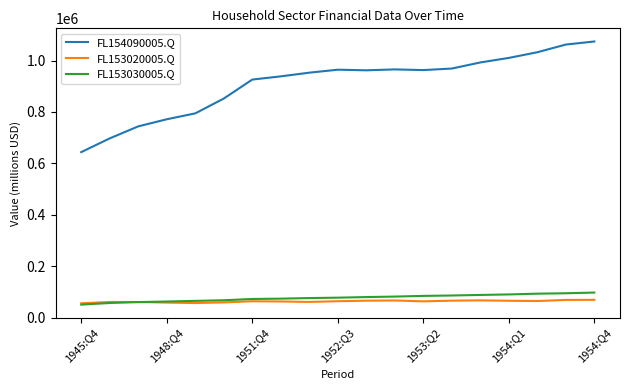

What is the sum of all FL153030005.Q values?

1453158.0